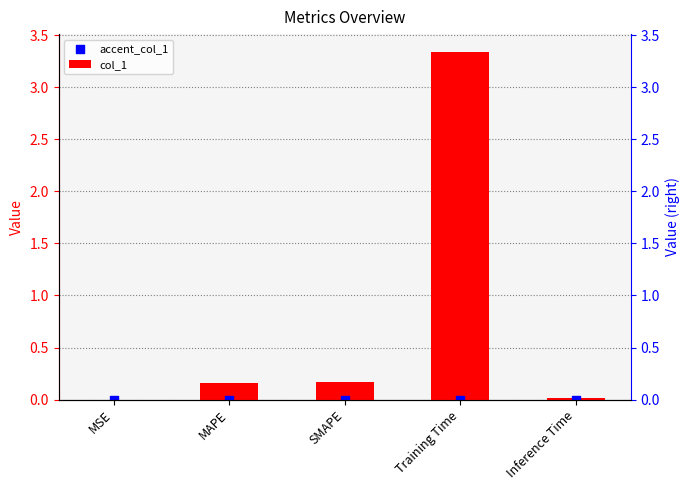

What are all the series names shown in the legend?

col_1, accent_col_1